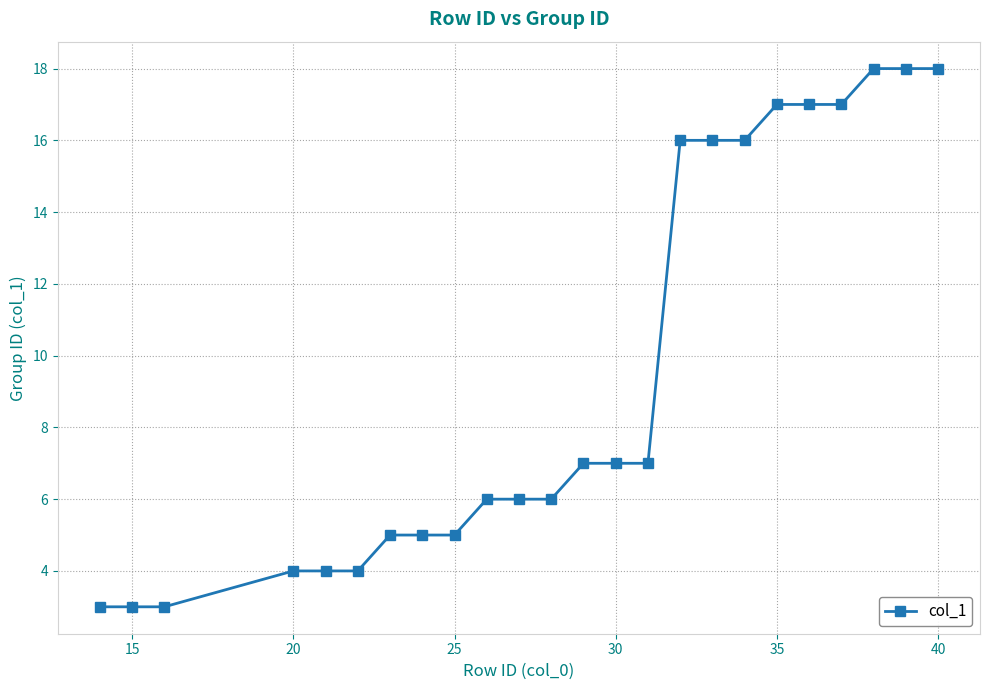

Does the chart display data point markers on the line(s)?

Yes